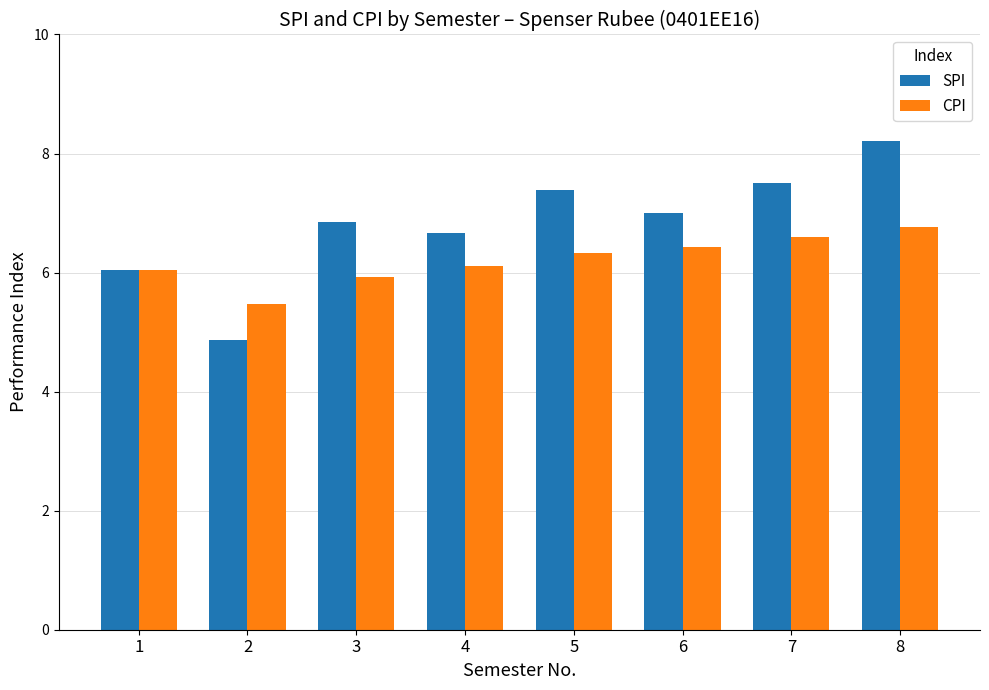

The SPI series shows 14.3 at 8. True or false?

False